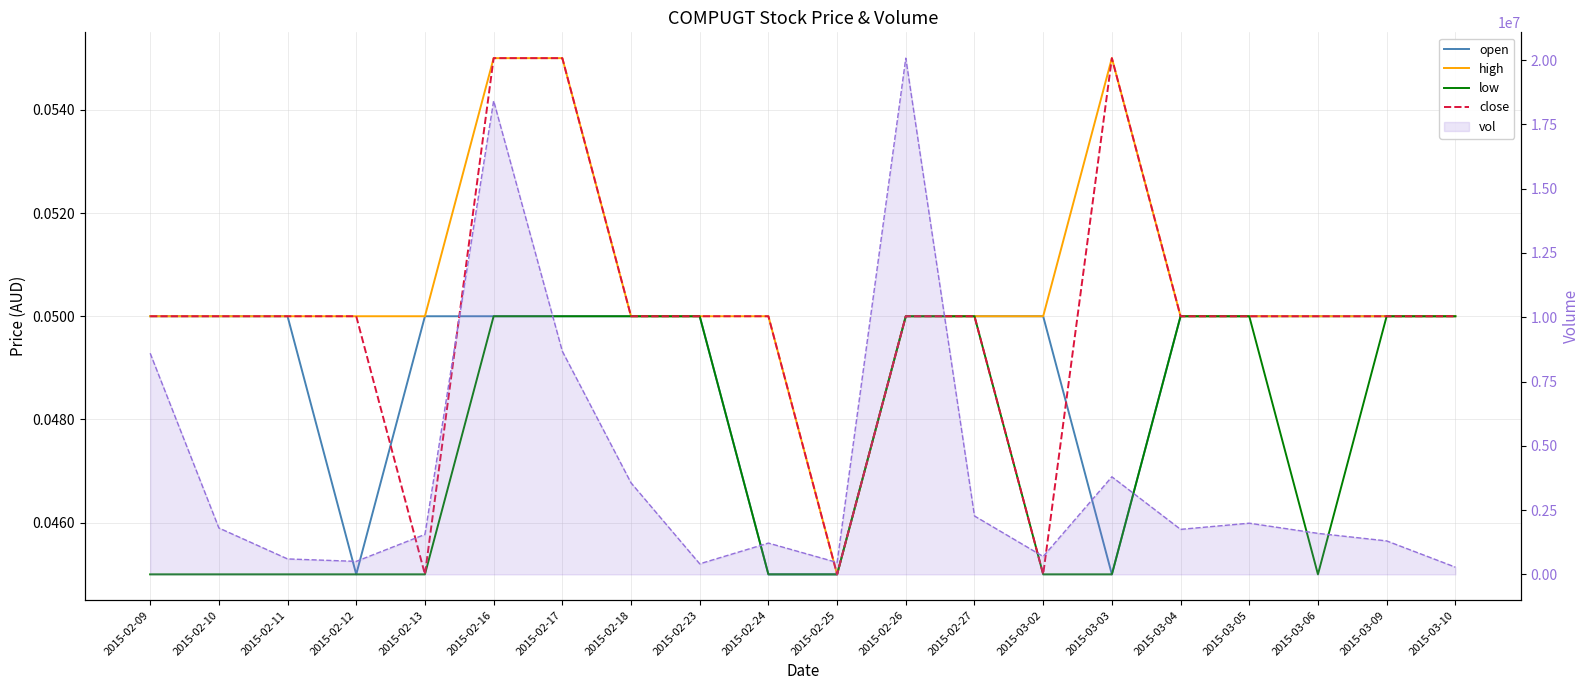

Is it true that close equals 0.1 at 2015-02-12?

True